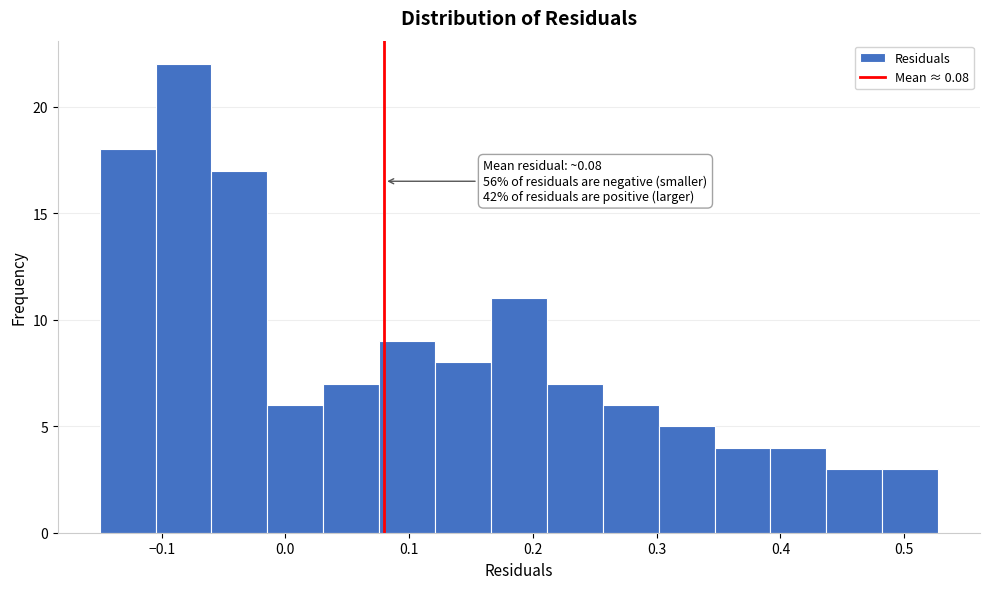

Over which range of the x-axis is the bar tallest?

-0.10 to -0.06